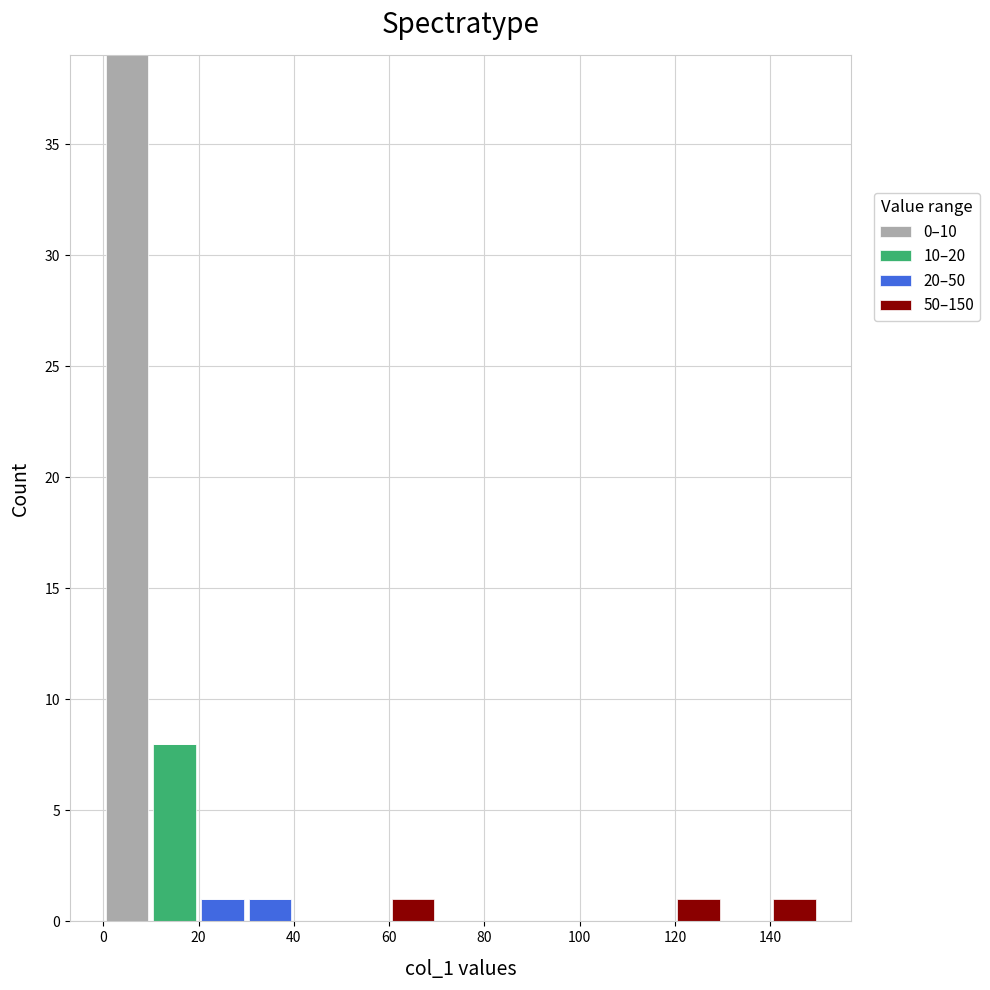

What is the total height of the stacked bar covering 120 to 130 on the x-axis? The values are not printed on the chart, so give them approximately, as read against the axis.

1